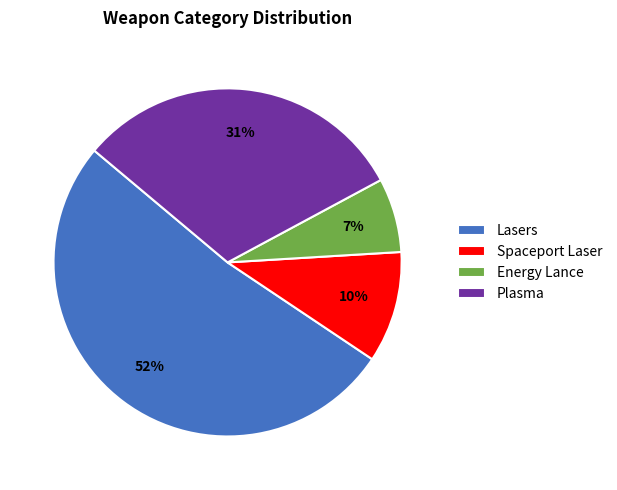

What percentage is the Plasma slice, to the nearest percent?

31%